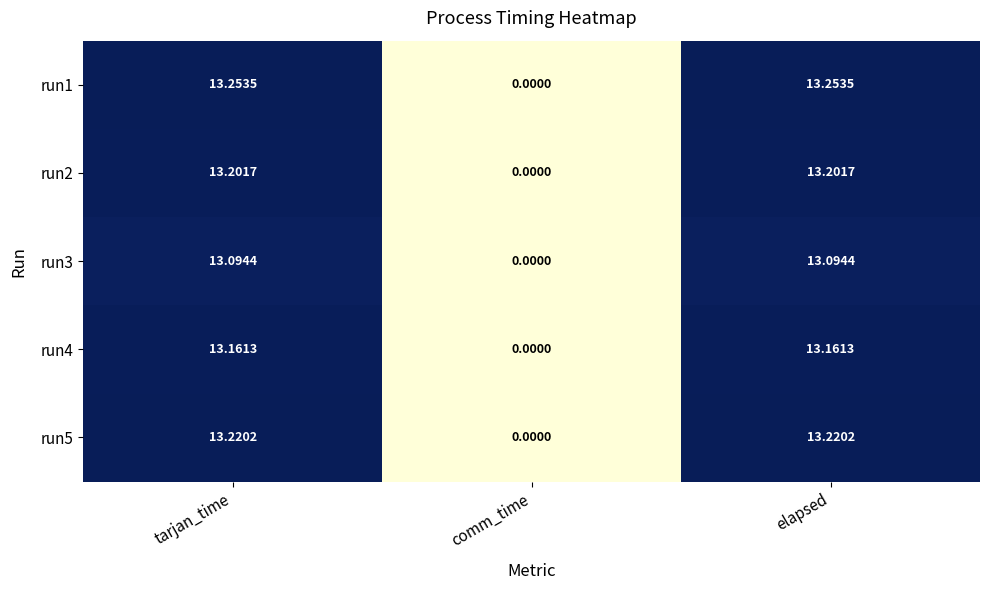

How many data points in run2 are above 13?

2